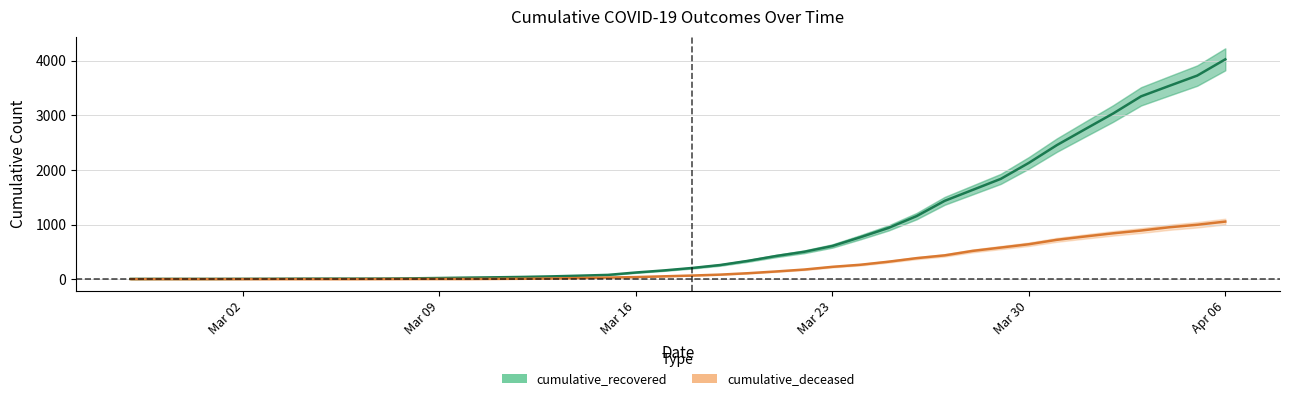

True or false: cumulative_recovered has more than 1 points higher than both neighbors.

False